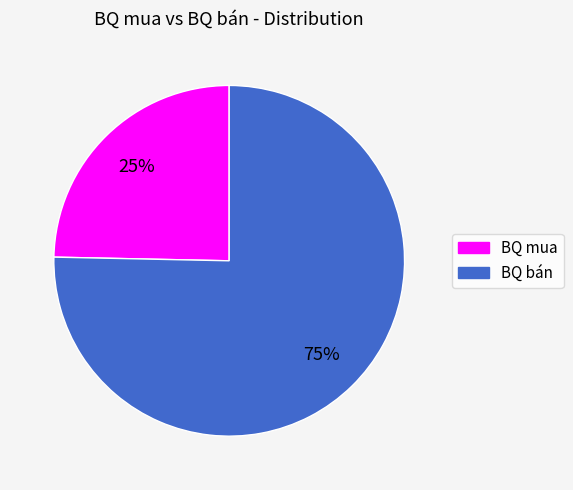

What is the smallest slice in the pie chart?

BQ mua